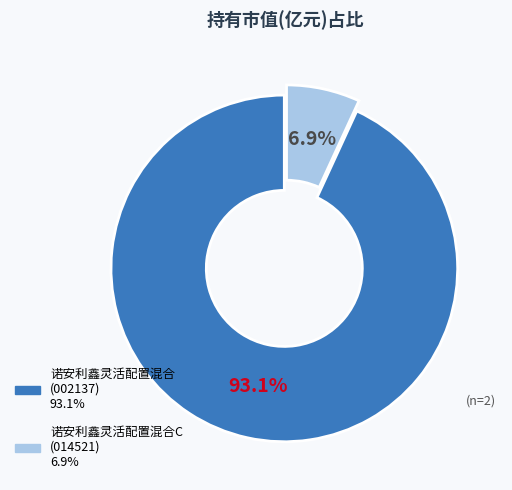

Is there any slice that represents more than half of the pie?

Yes